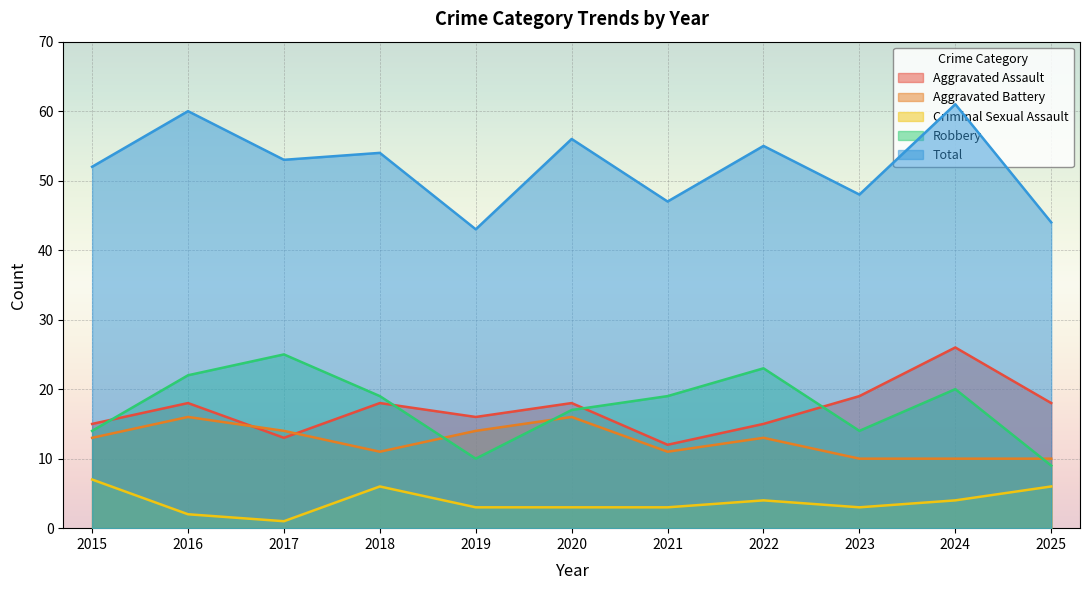

True or false: Criminal Sexual Assault and Aggravated Battery intersect in this chart.

False